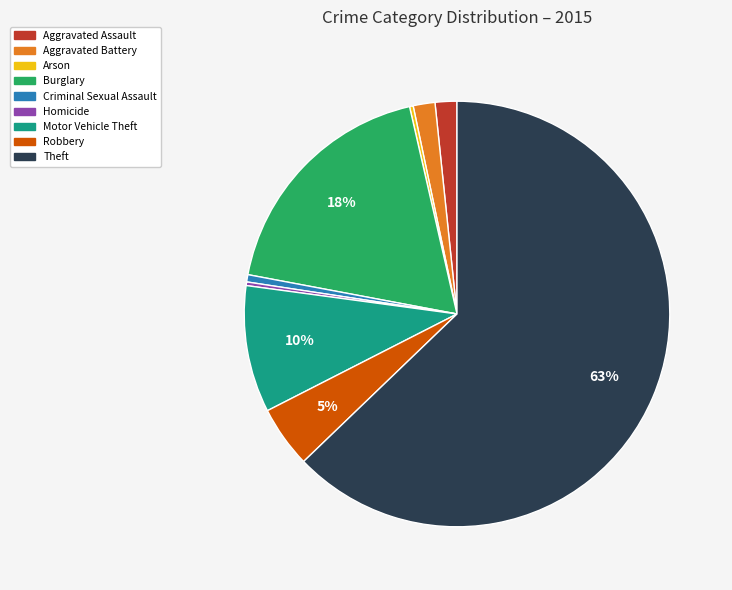

Which has a higher value, Criminal Sexual Assault or Theft?

Theft